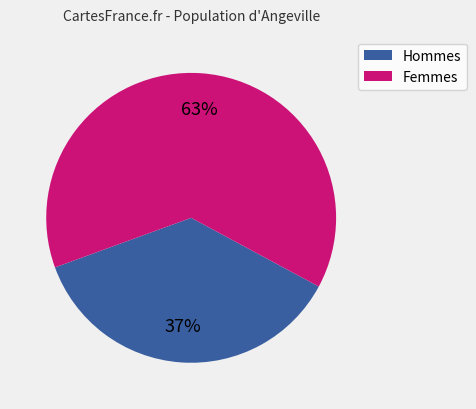

Is there a majority slice in this chart?

Yes